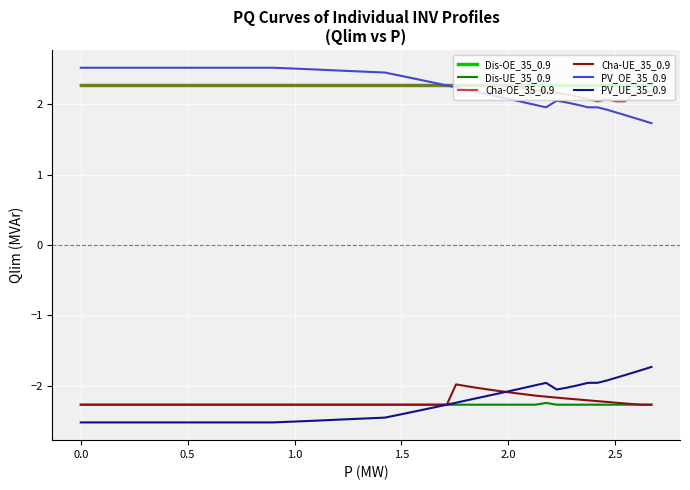

What is the minimum value for PV_OE_35_0.9?

1.7